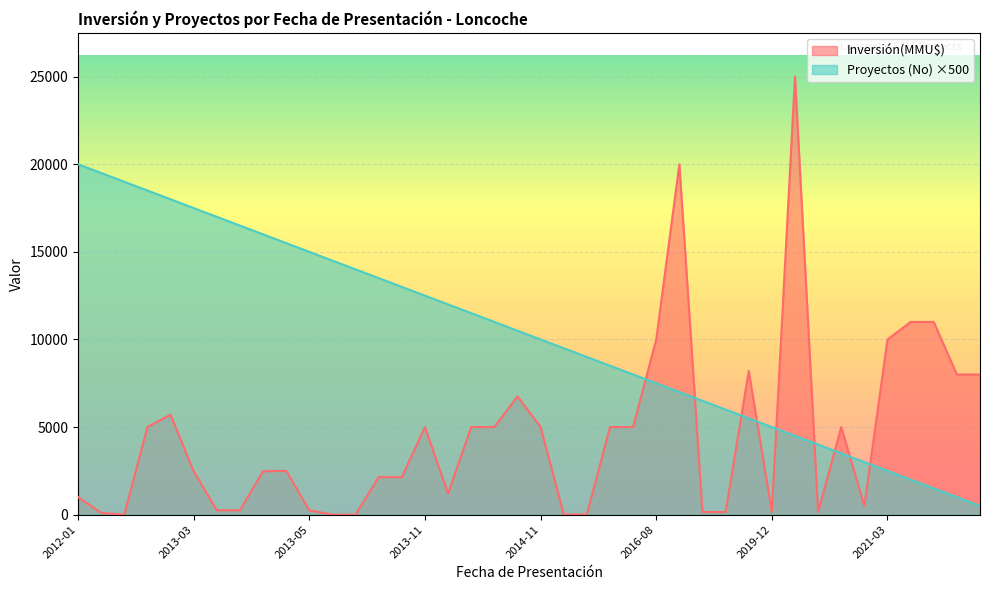

Rank the series by their maximum value, from lowest to highest.

Proyectos (No) ×500, Inversión(MMU$)